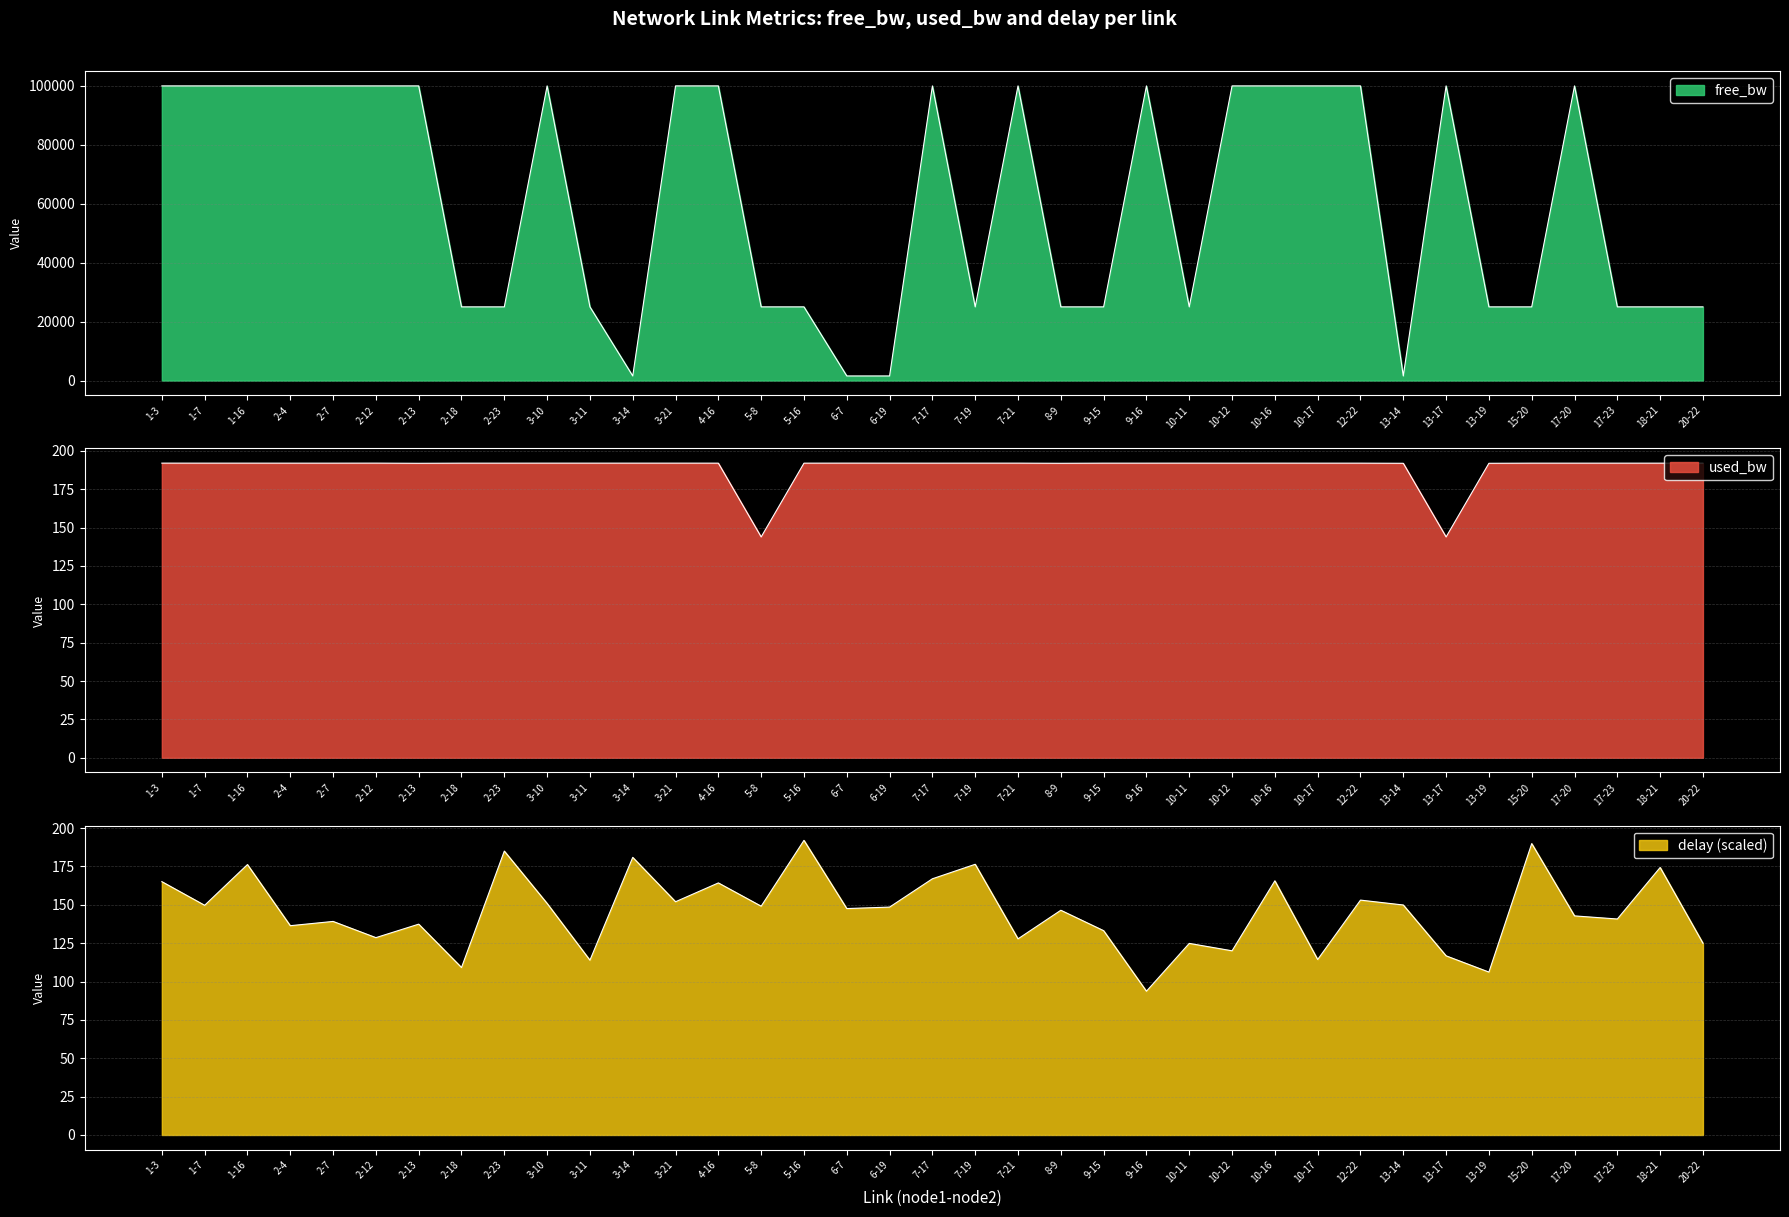

Reading left to right, what are all the values shown in this chart?

free_bw: 99999.8	99999.8	99999.8	99999.8	99999.8	99999.8	99999.8	24999.8	24999.8	99999.8	24999.8	1549.8	99999.8	99999.8	24999.9	24999.8	1549.8	1549.8	99999.8	24999.8	99999.8	24999.8	24999.8	99999.8	24999.8	99999.8	99999.8	99999.8	99999.8	1549.8	99999.9	24999.8	24999.8	99999.8	24999.8	24999.8	24999.8
used_bw: 192.0	192.0	192.0	192.0	192.0	192.0	191.9	192.0	192.0	192.0	192.0	192.0	192.0	192.0	143.9	192.0	192.0	192.0	192.0	192.0	192.0	191.9	192.0	192.0	192.0	192.0	192.0	192.0	192.0	191.9	143.9	191.9	192.0	192.0	192.0	192.0	192.0
delay: 165.1	149.7	176.2	136.4	139.2	128.6	137.4	109.1	185.0	150.9	113.9	180.9	152.0	164.3	149.1	192.0	147.6	148.5	167.0	176.4	127.8	146.5	133.2	93.7	124.9	120.0	165.6	114.4	153.1	149.9	116.8	106.2	189.9	142.8	140.8	174.3	125.0